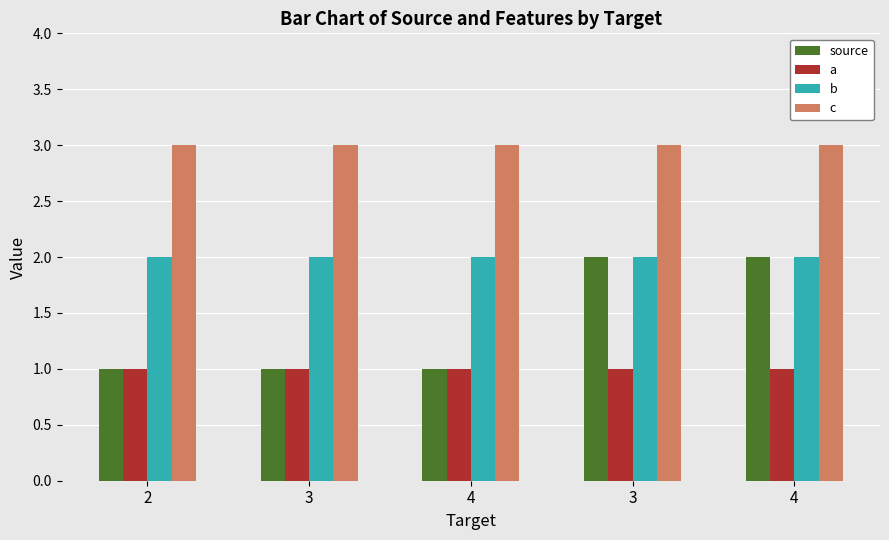

The a series shows 1 at 3. True or false?

True